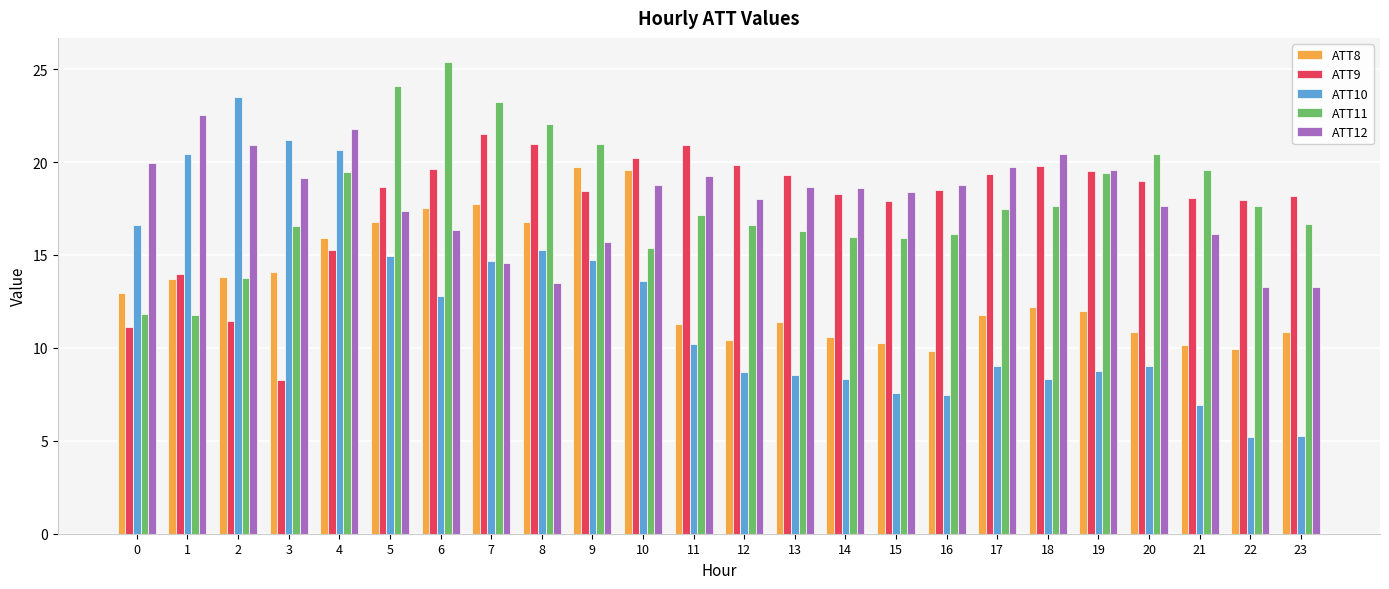

What is the difference between the maximum and minimum values in the ATT9 series?

13.3